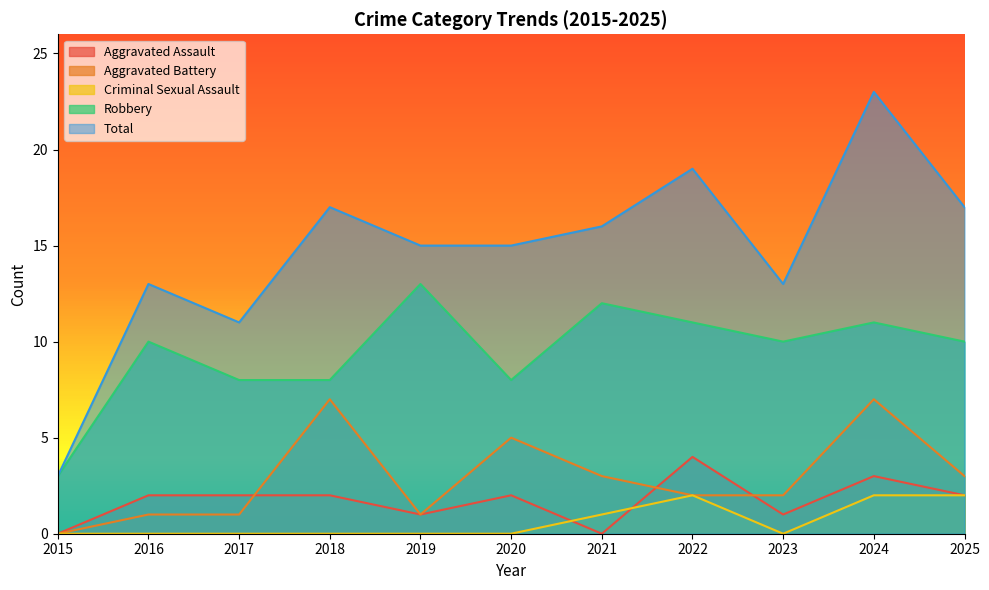

True or false: Criminal Sexual Assault has a value of 1 at 2023.

False